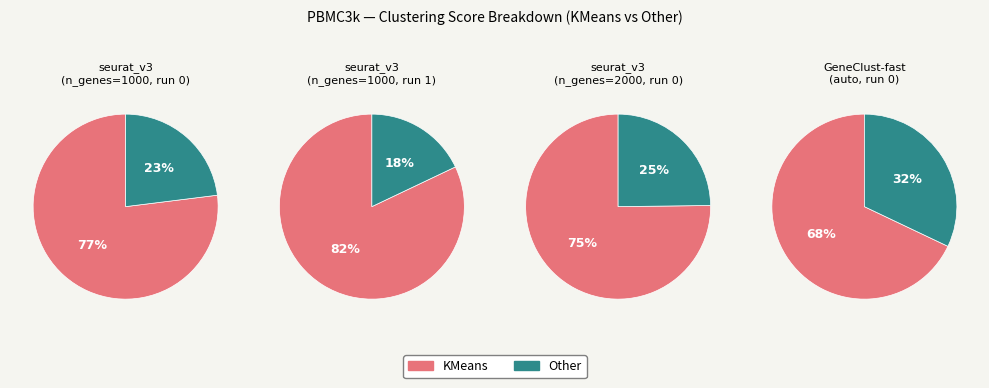

Is run 0 the majority of the pie?

No